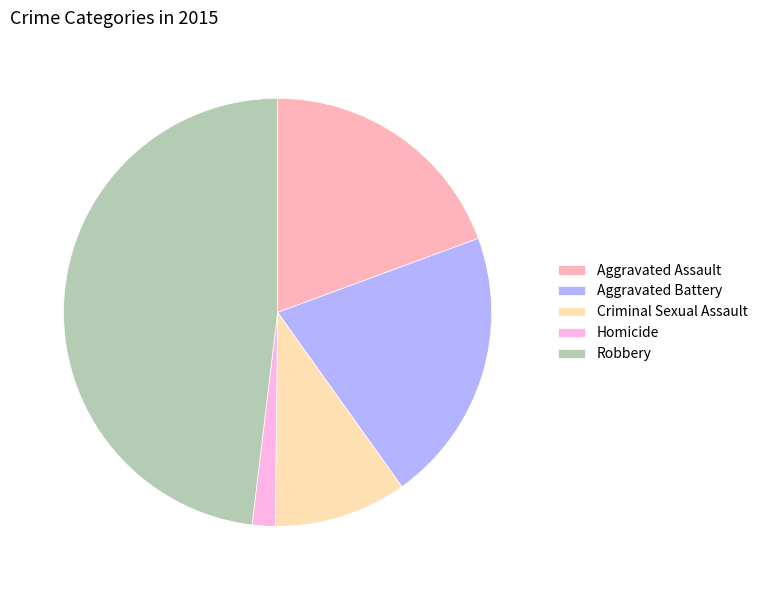

Is the sum of Aggravated Assault and Criminal Sexual Assault greater than half?

No